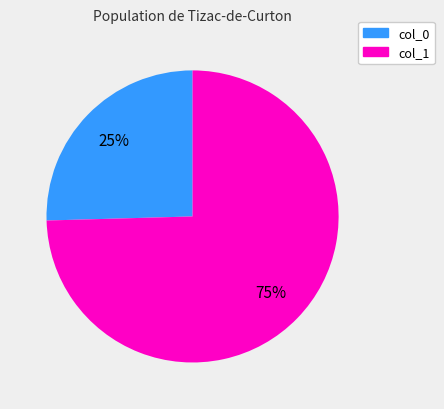

Is there any slice that represents more than half of the pie?

Yes